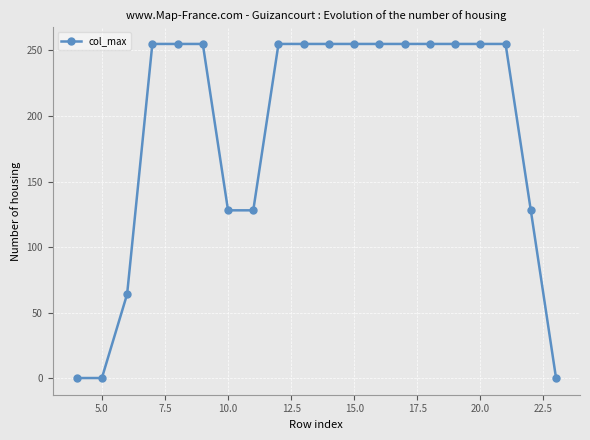

What is the average value?

188